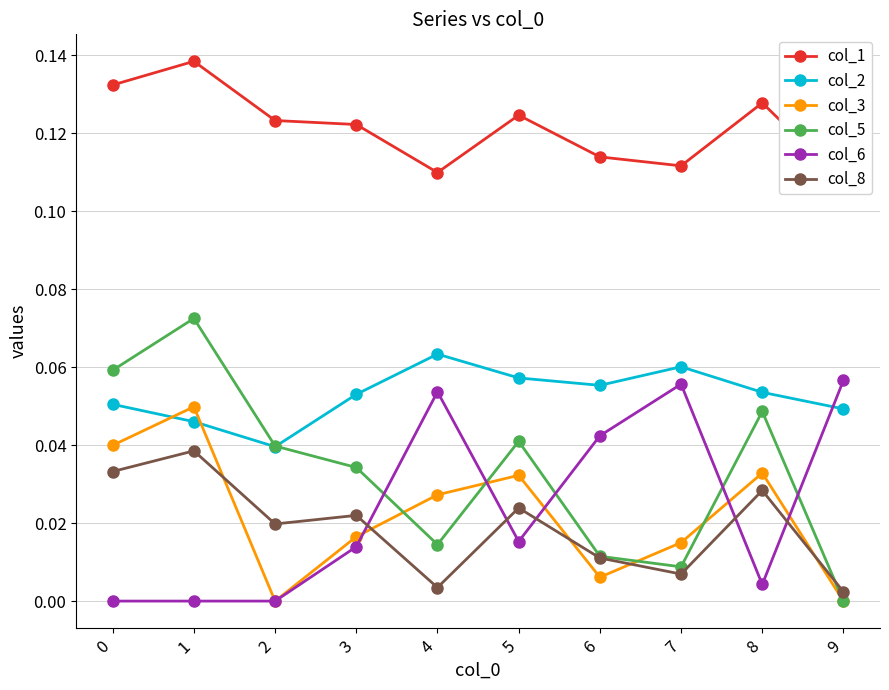

At which label does col_3 reach its minimum?

2